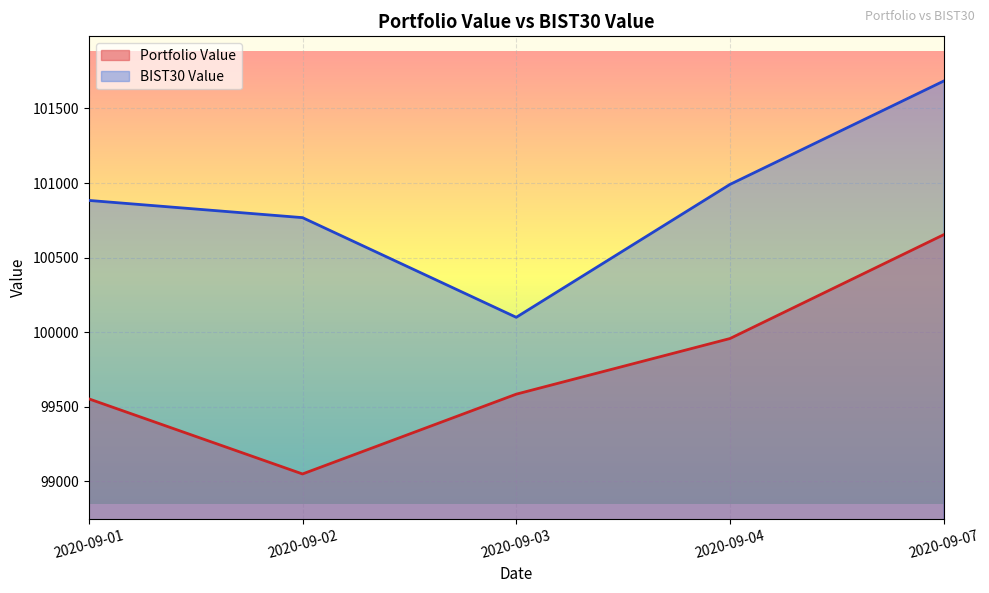

What is the total value across all series at 2020-09-04?

200947.2